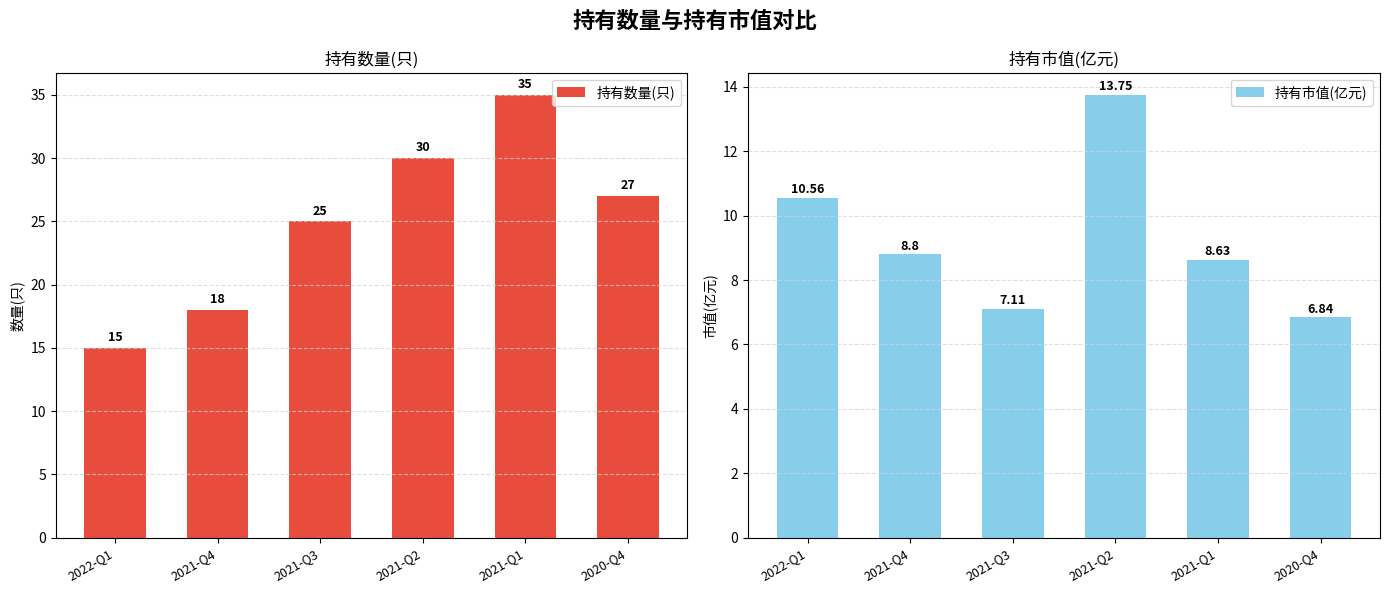

At how many categories does at least one series exceed 32?

1